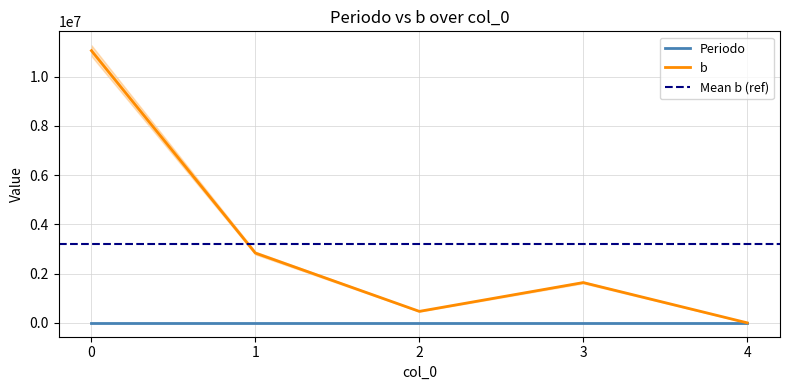

Count the number of data series in this chart.

2